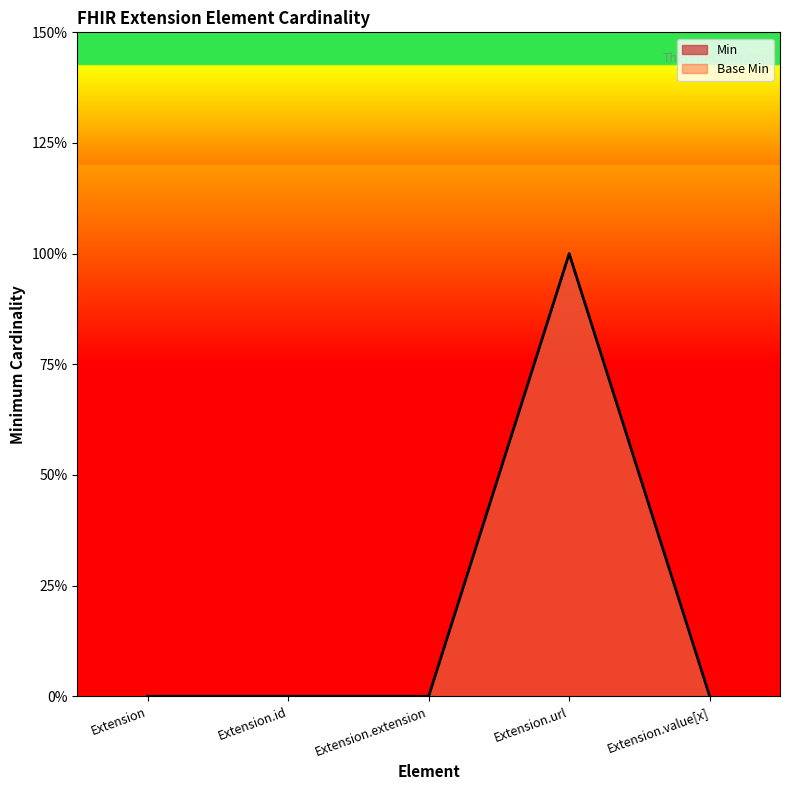

True or false: Base Min and Min cross at least once.

False